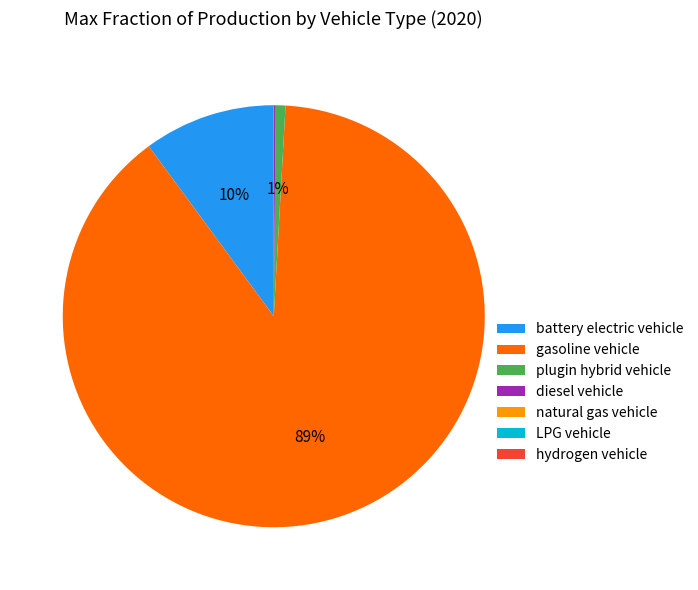

Does any single category account for the majority?

Yes